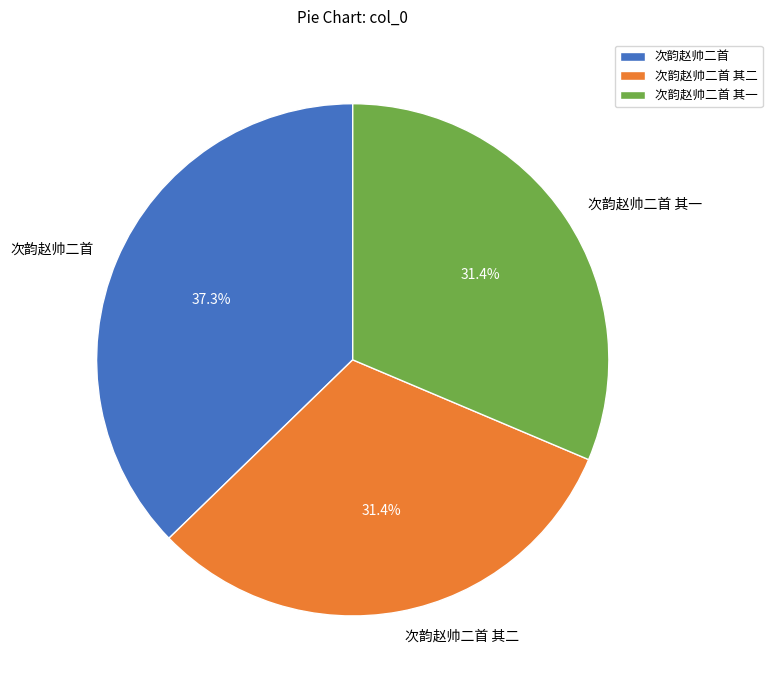

Is 次韵赵帅二首 其一 the majority of the pie?

No